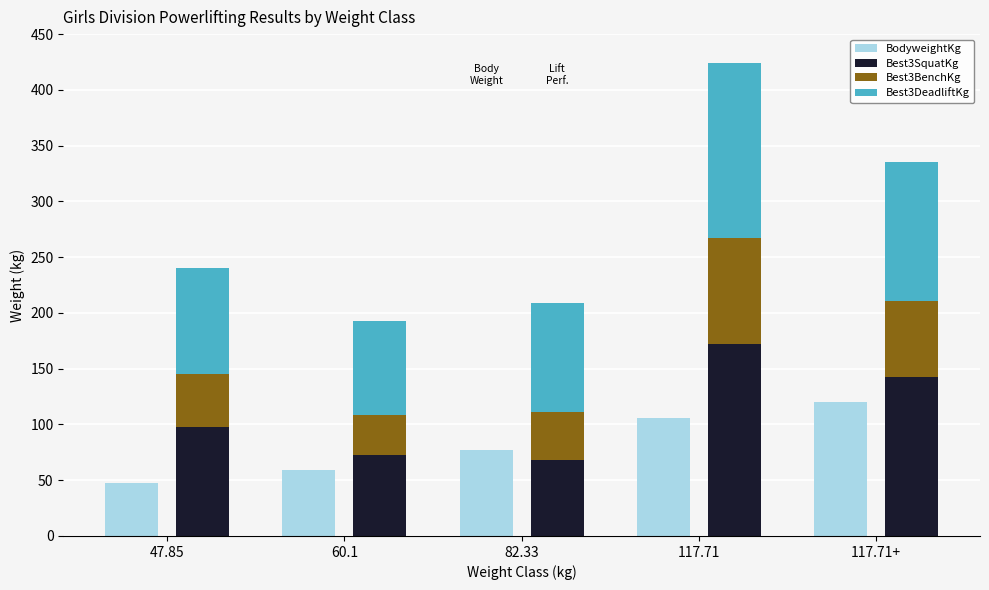

Rank the categories by Best3SquatKg value from lowest to highest.

82.33, 60.1, 47.85, 117.71+, 117.71